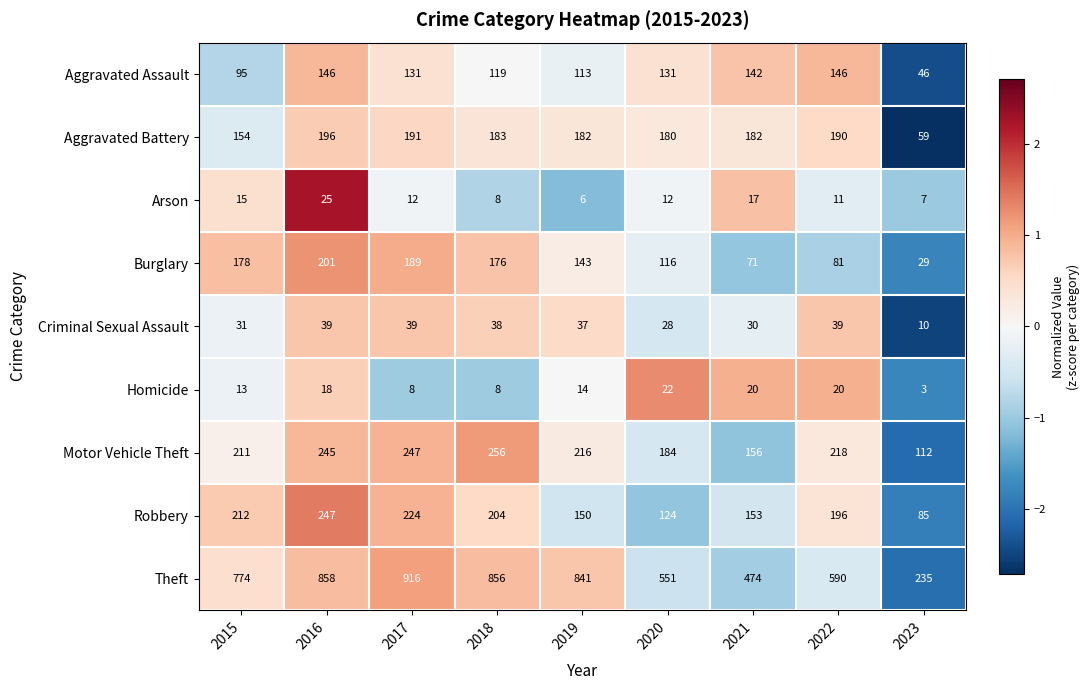

Where does the Burglary series first go above 143?

2015